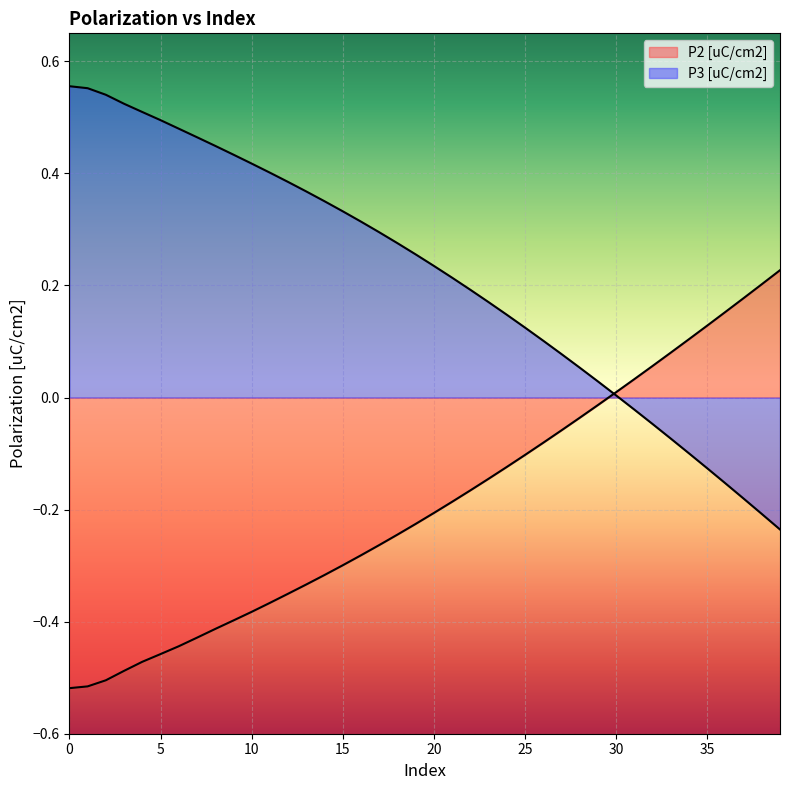

How many lines are shown in the chart?

2